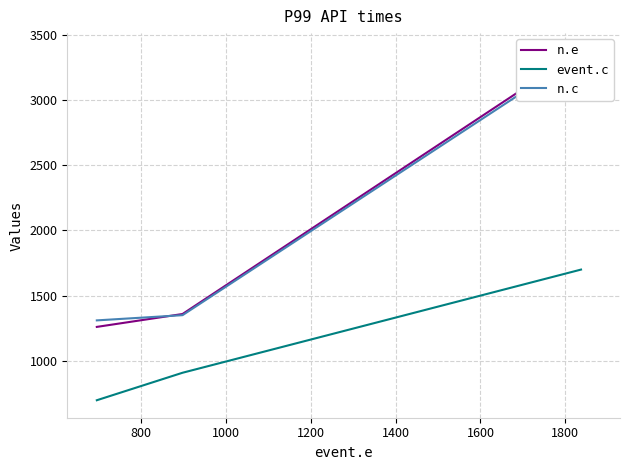

Does the chart display data point markers on the line(s)?

No